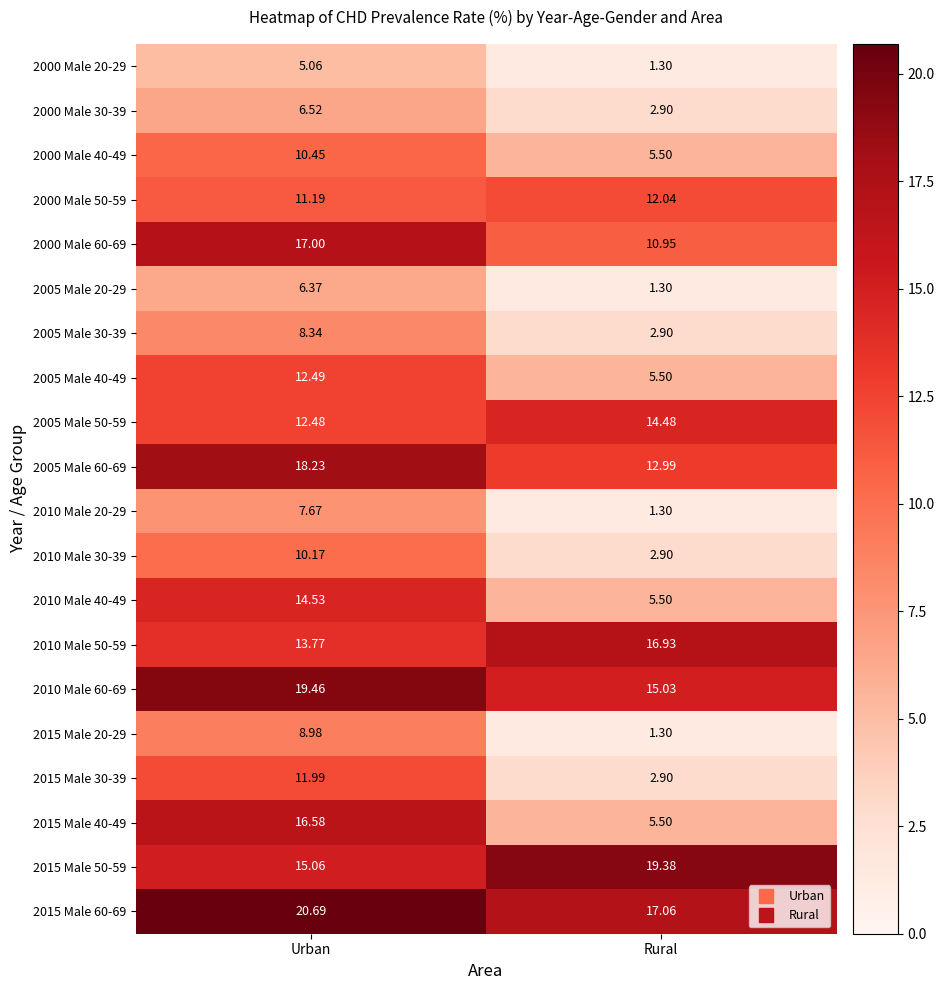

List the series in order of their peak value, highest first.

2015 Male 60-69, 2010 Male 60-69, 2015 Male 50-59, 2005 Male 60-69, 2000 Male 60-69, 2010 Male 50-59, 2015 Male 40-49, 2010 Male 40-49, 2005 Male 50-59, 2005 Male 40-49, 2000 Male 50-59, 2015 Male 30-39, 2000 Male 40-49, 2010 Male 30-39, 2015 Male 20-29, 2005 Male 30-39, 2010 Male 20-29, 2000 Male 30-39, 2005 Male 20-29, 2000 Male 20-29